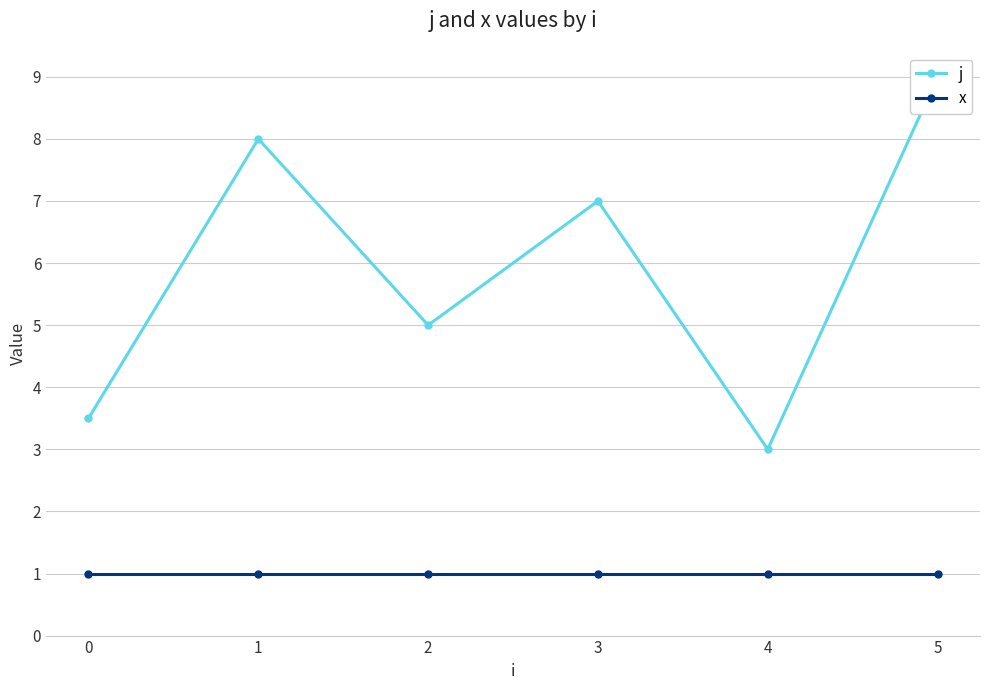

What is the value of the j point at the 5th from the left?

3.0